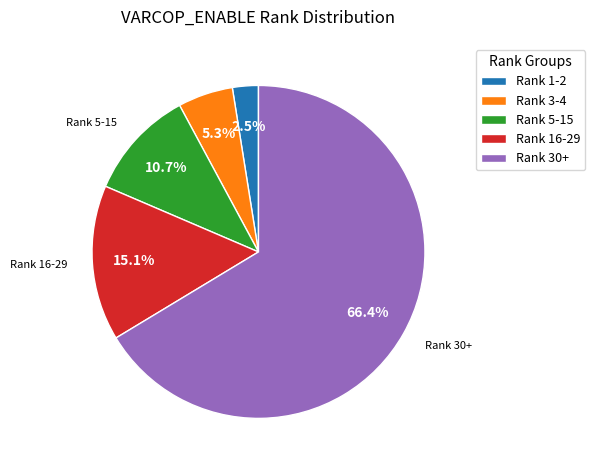

What percentage do Rank 3-4 and Rank 30+ together represent?

71.7%